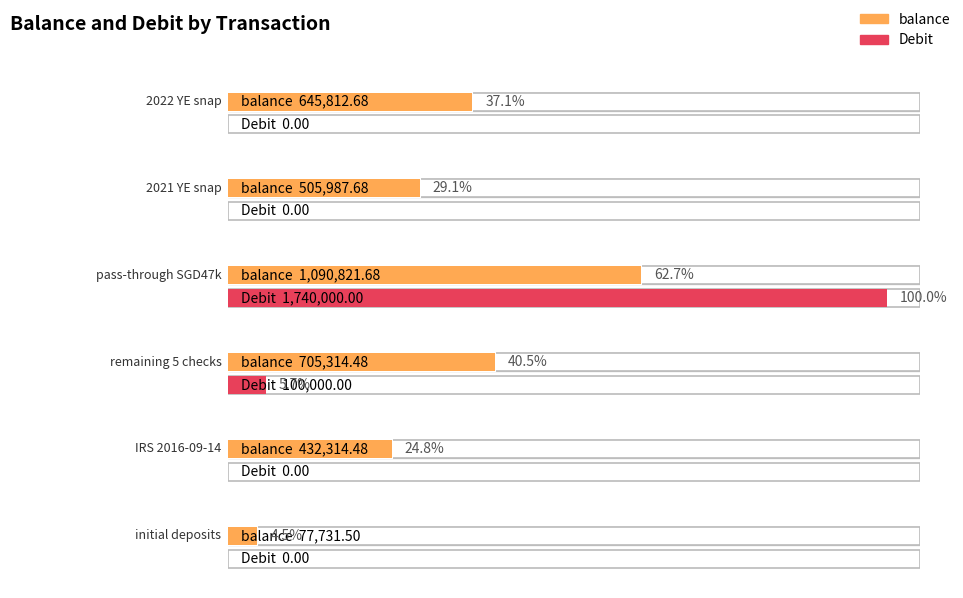

Reading left to right, transcribe all the data shown in this chart.

balance: 2022 YE snap=645812.7	2021 YE snap=505987.7	pass-through SGD47k=1090821.7	remaining 5 checks=705314.5	IRS 2016-09-14=432314.5	initial deposits=77731.5
Debit: 2022 YE snap=0.0	2021 YE snap=0.0	pass-through SGD47k=1740000.0	remaining 5 checks=100000.0	IRS 2016-09-14=0.0	initial deposits=0.0